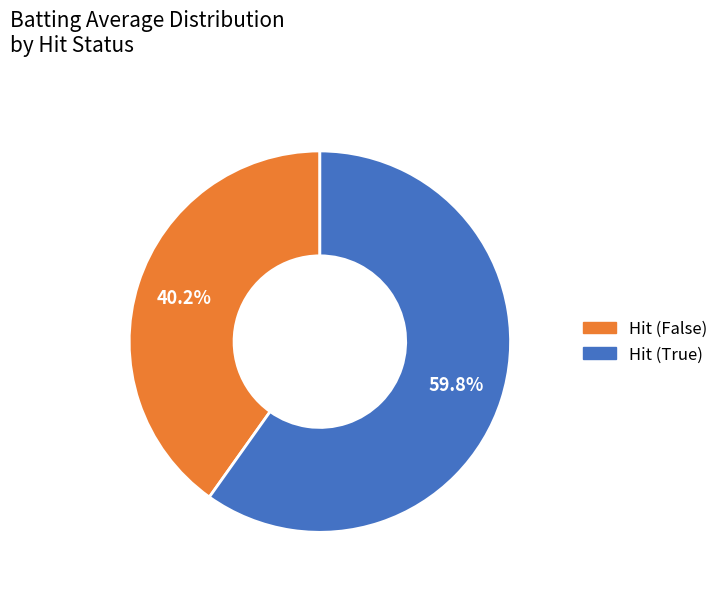

Is there any slice that represents more than half of the pie?

Yes